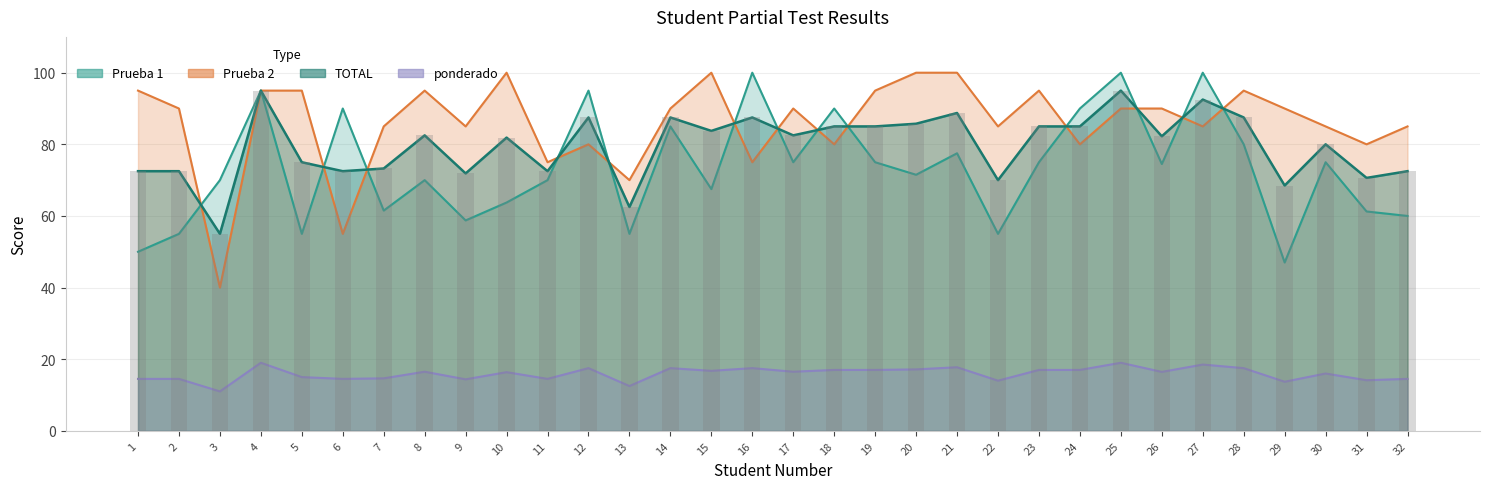

Rank the series by their maximum value, from highest to lowest.

Prueba 1, Prueba 2, TOTAL, ponderado